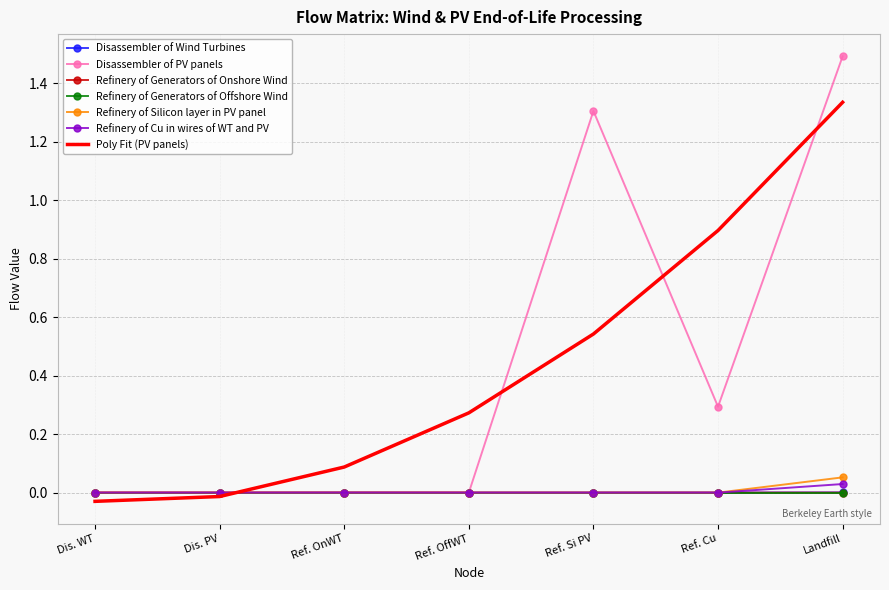

Which series has the largest range (max minus min)?

Disassembler of PV panels